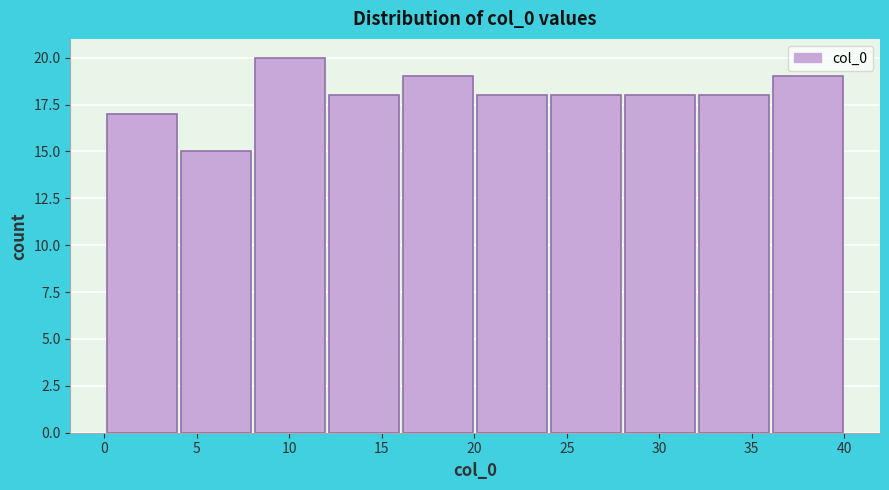

Reading left to right, list every bar in this chart as the range it spans on the x-axis followed by its height. Neither the bar edges nor the heights are printed on the chart, so give them approximately, as read against the axes.

0.05 to 4.05: 17
4.05 to 8.05: 15
8.05 to 12.05: 20
12.05 to 16.05: 18
16.05 to 20.05: 19
20.05 to 24.05: 18
24.05 to 28.05: 18
28.05 to 32.05: 18
32.05 to 36.05: 18
36.05 to 40.05: 19